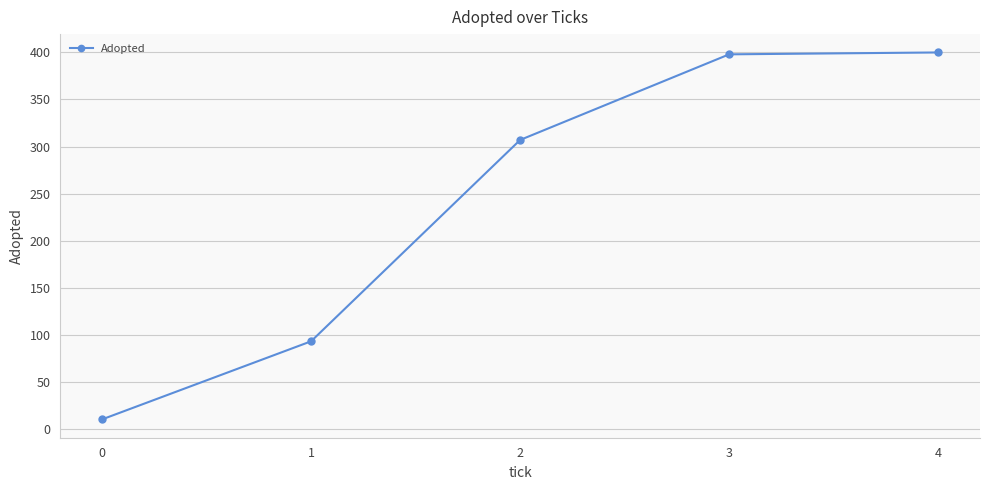

What is the minimum value shown in the chart?

10